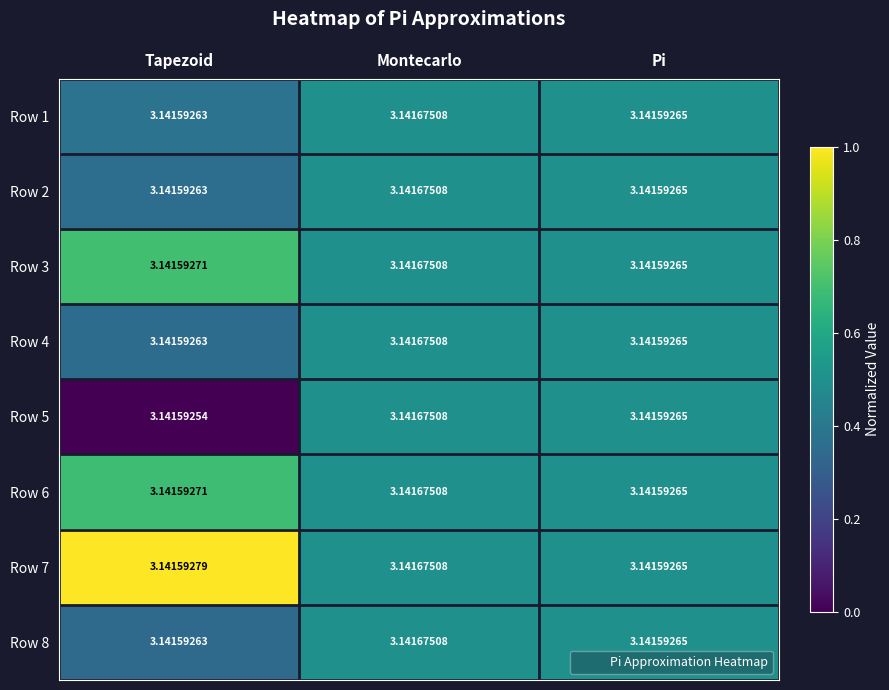

What is the difference between the highest and lowest values at Tapezoid?

0.0